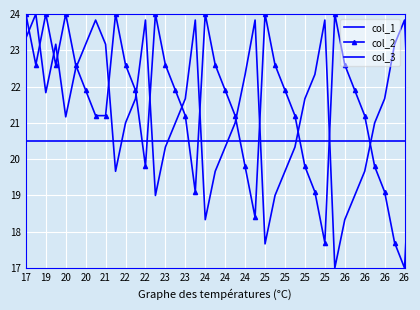

Which series has the largest range (max minus min)?

col_1